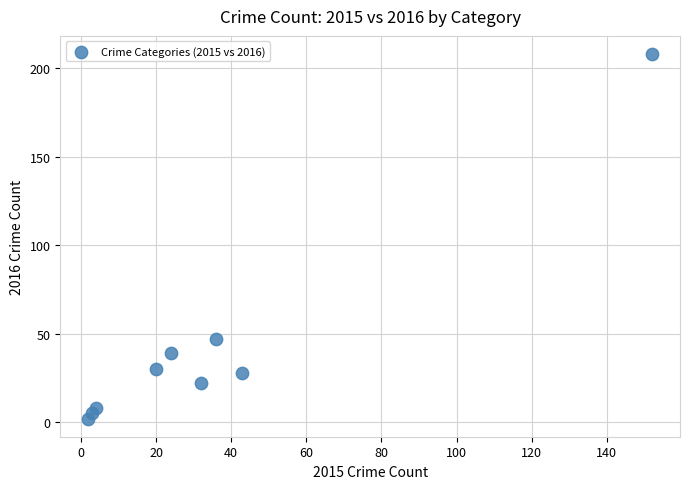

What Y value in the scatter plot is closest to 105?

47